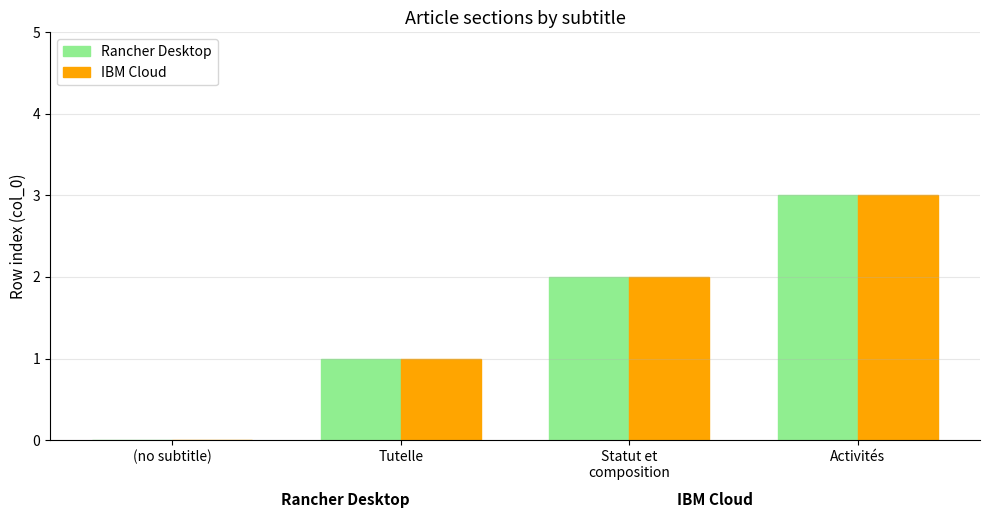

Reading right to left, extract all data points from this chart.

Rancher Desktop: 3	2	1	0
IBM Cloud: 3	2	1	0